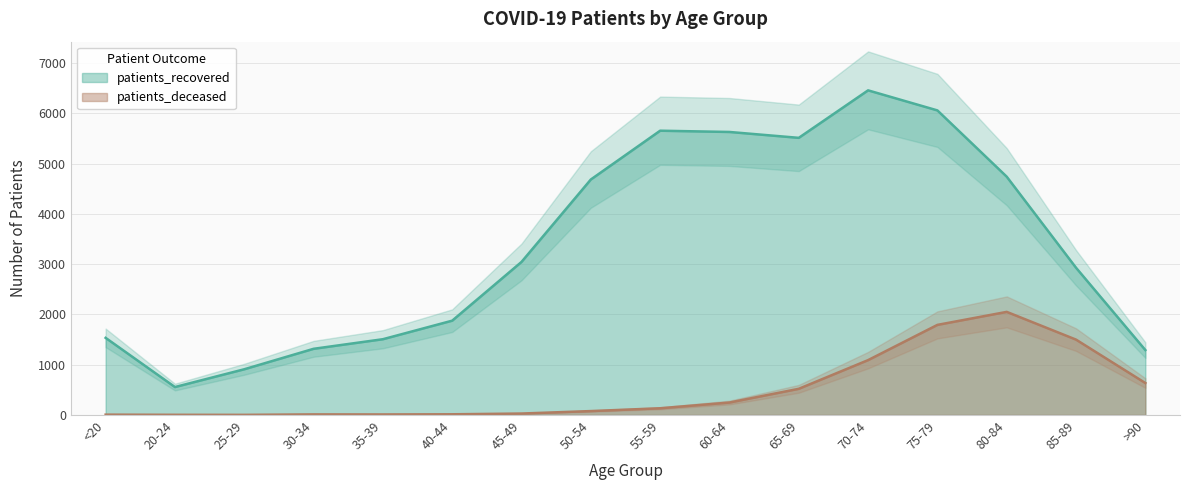

Which series has the largest total across all categories?

patients_recovered